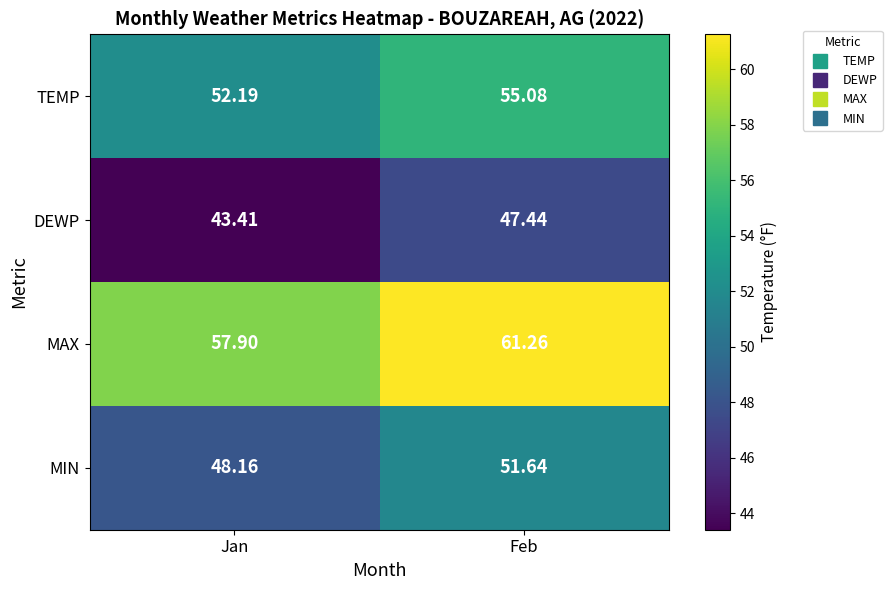

At how many categories does at least one series exceed 49?

2